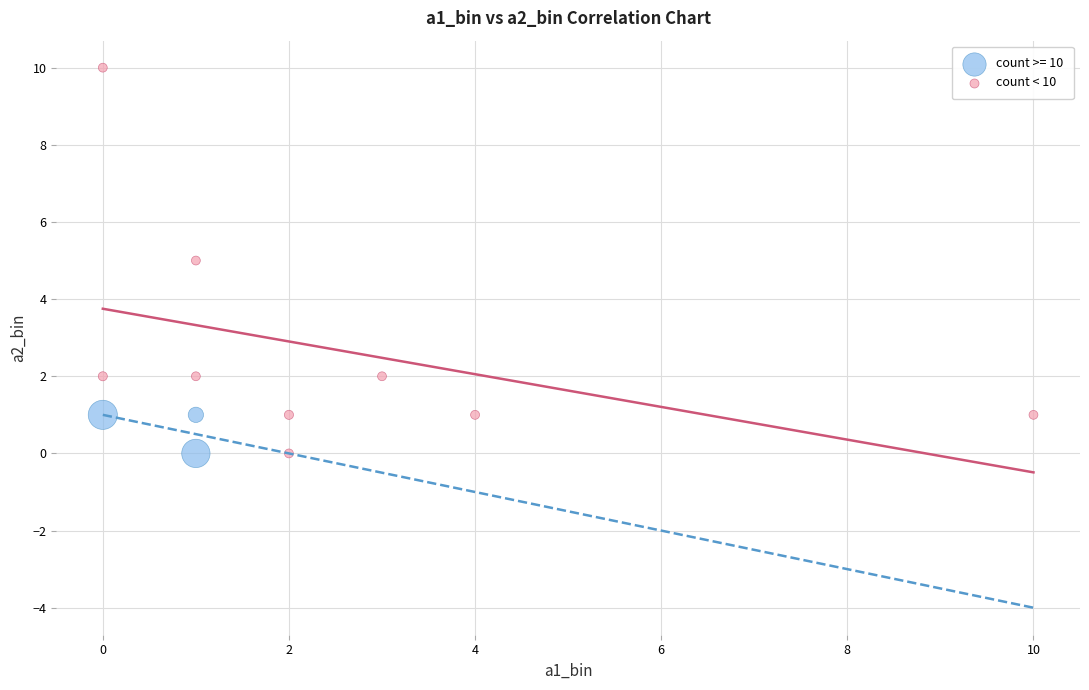

Which series reaches the maximum Y coordinate?

count < 10